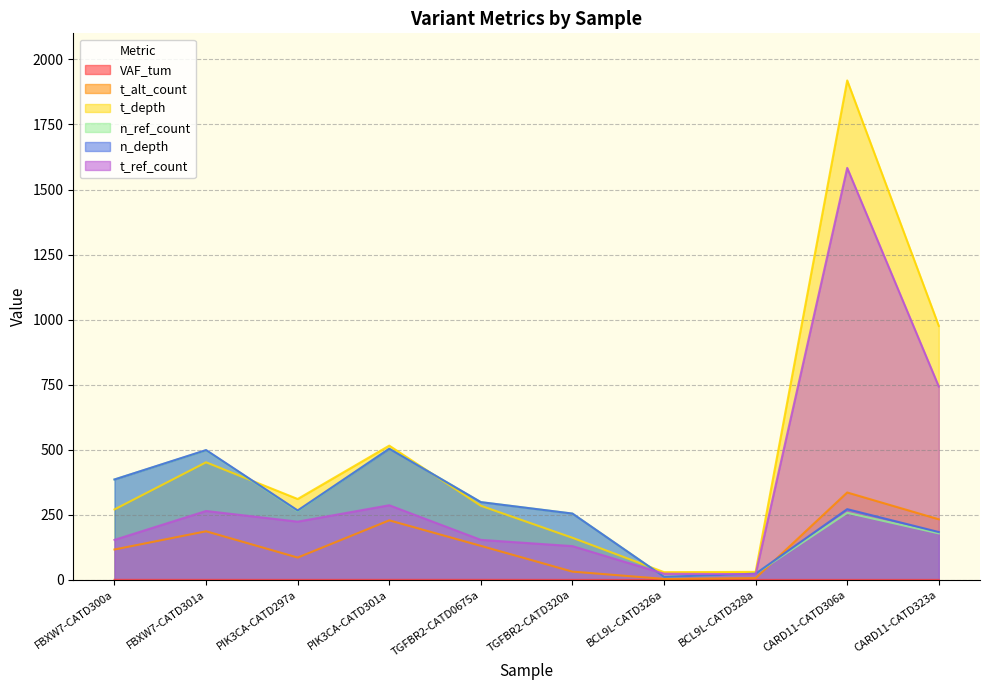

How many data points does each series have?

10